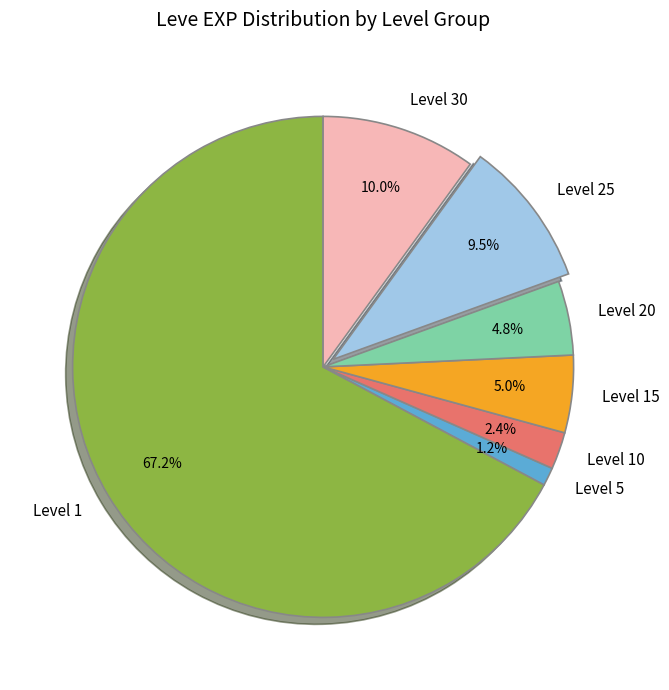

Between Level 1 and Level 25, which is larger?

Level 1